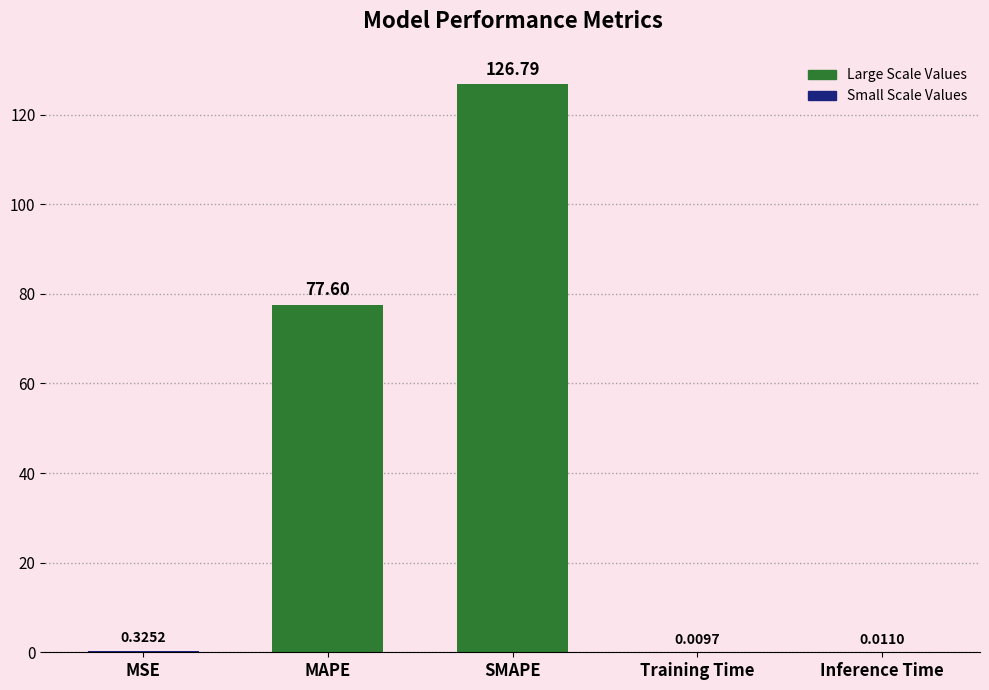

What is the difference between the values at MSE and SMAPE?

126.5